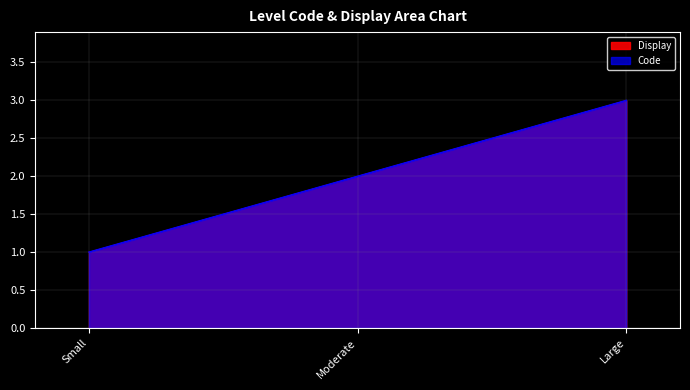

What is the difference between the Code values at Large and Small?

2